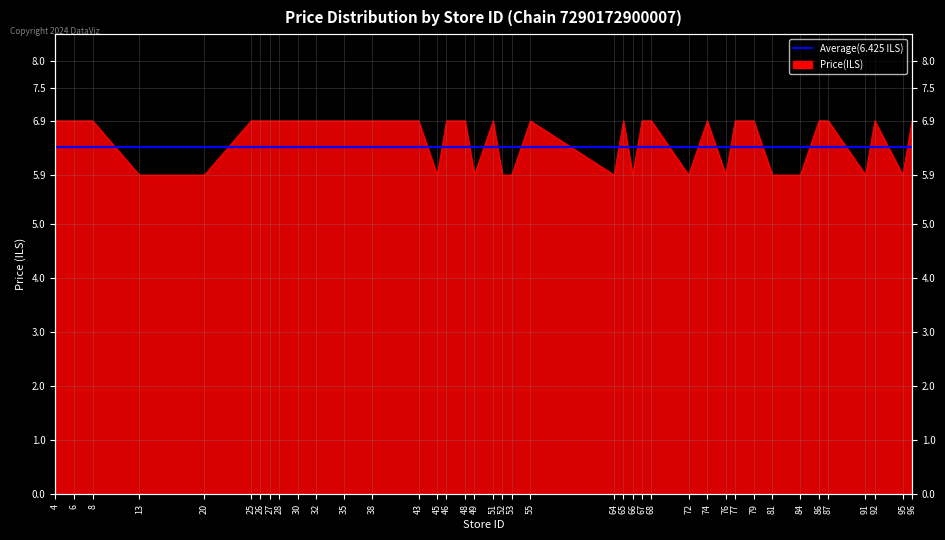

What is the sum of all values?

262.0